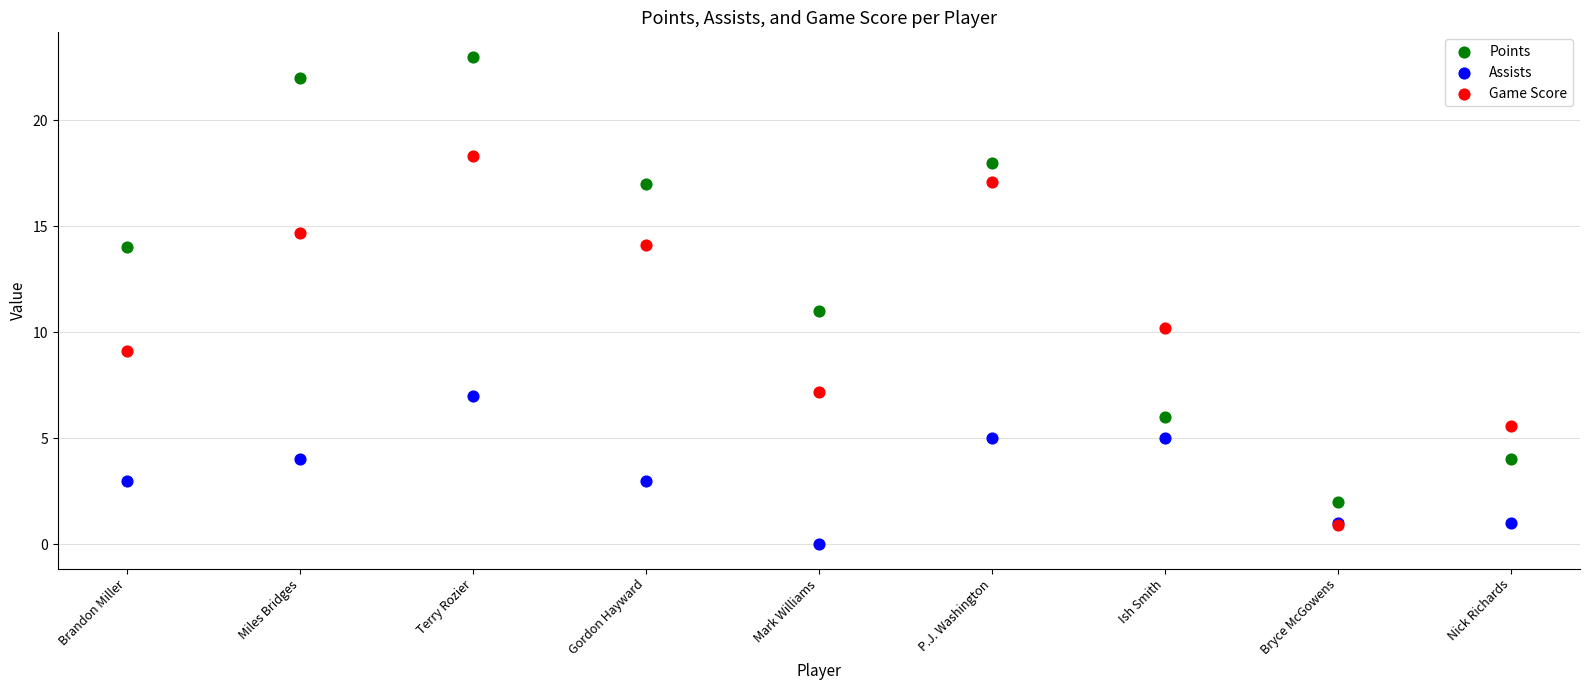

In the Points series, what Y value is closest to 12?

11.0